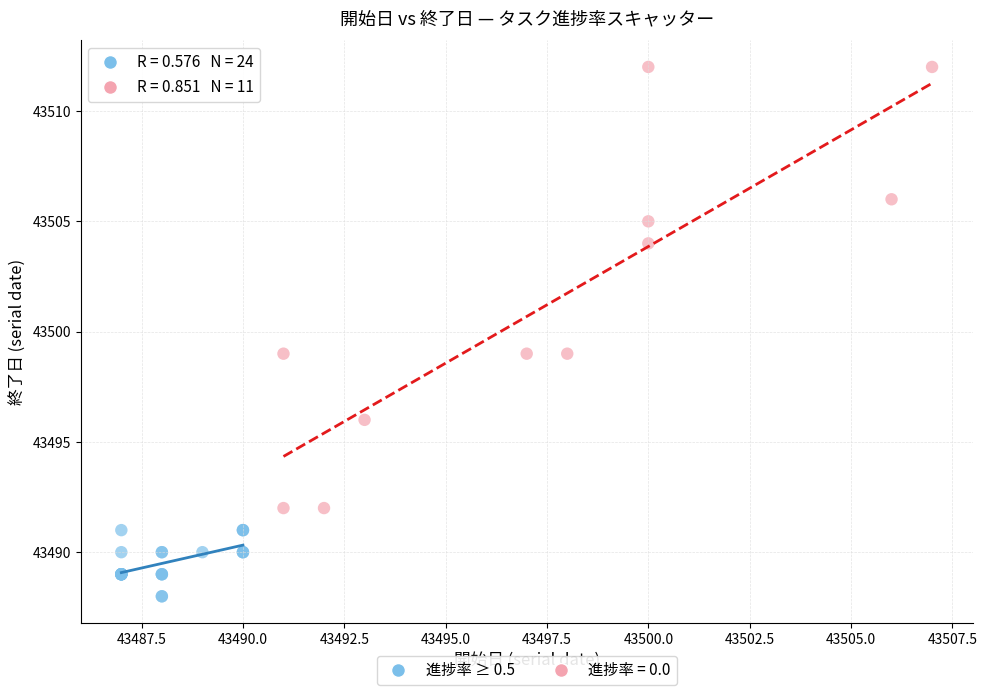

Which series reaches the minimum Y coordinate?

進捗率 ≥ 0.5